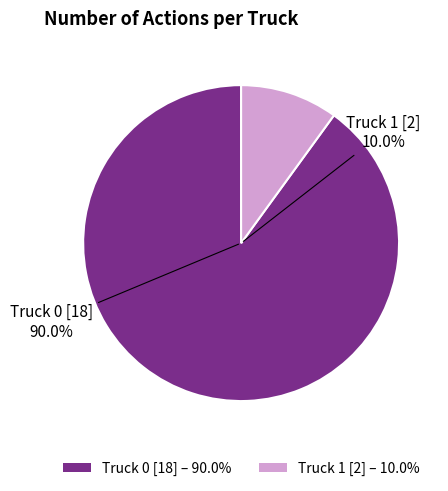

Does Truck 1 account for over 50% of the chart?

No